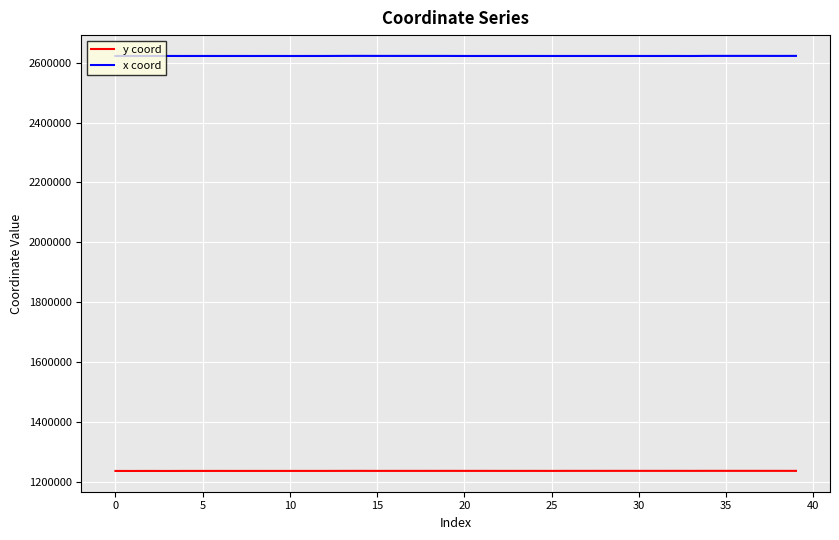

Which series has the largest total across all categories?

x coord